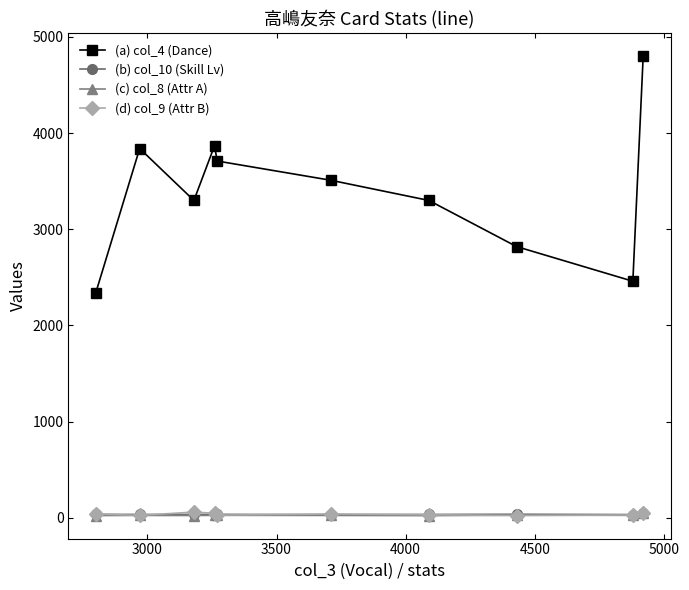

Does the chart have visible grid lines?

No